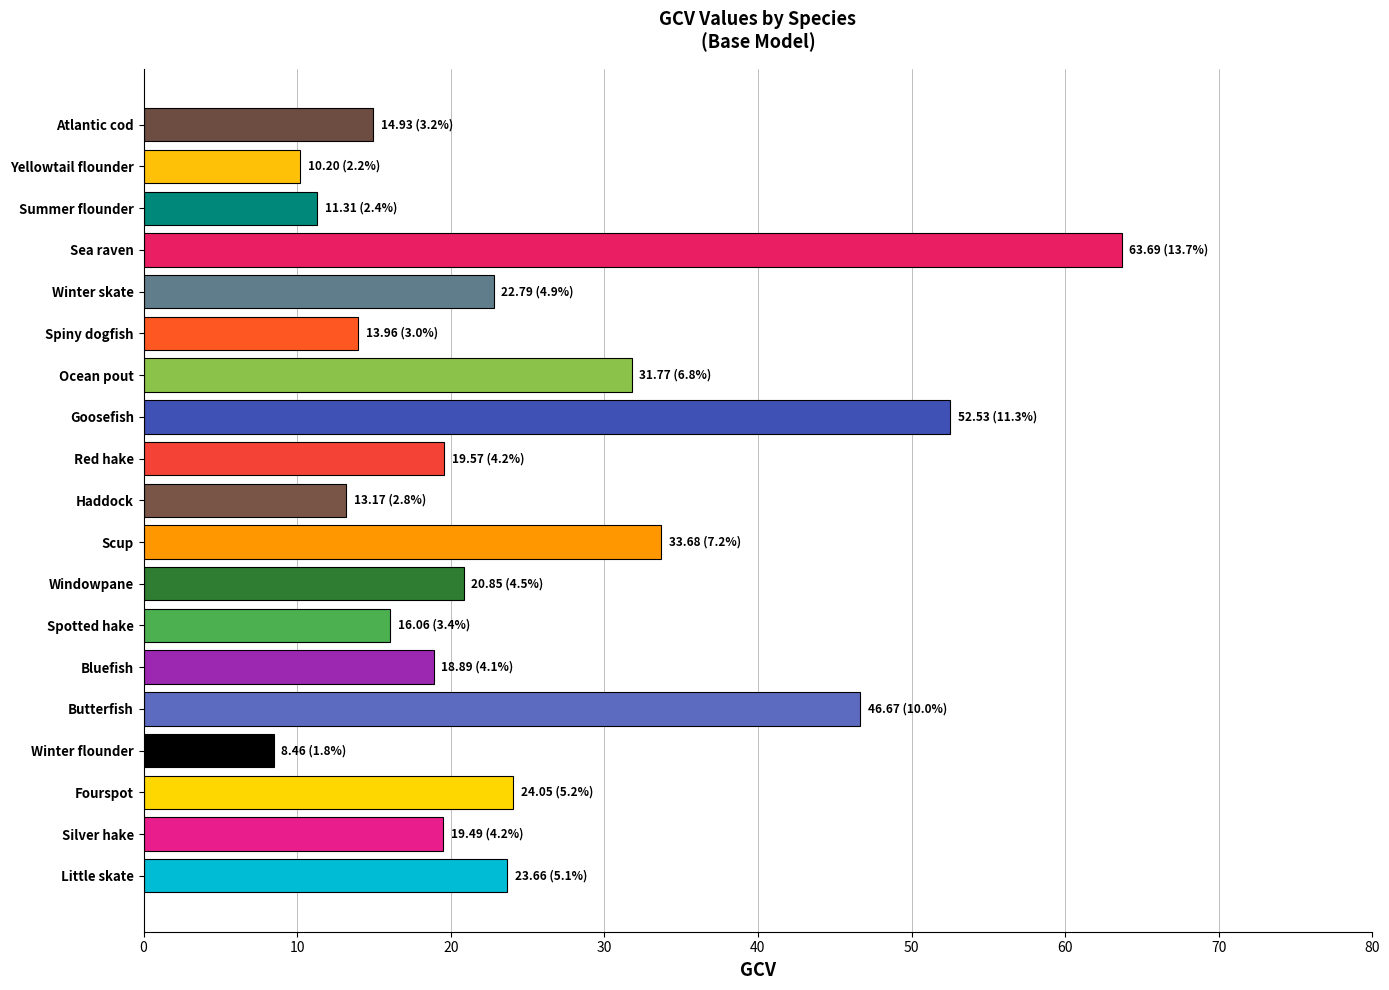

What is the sum of all values?

465.7